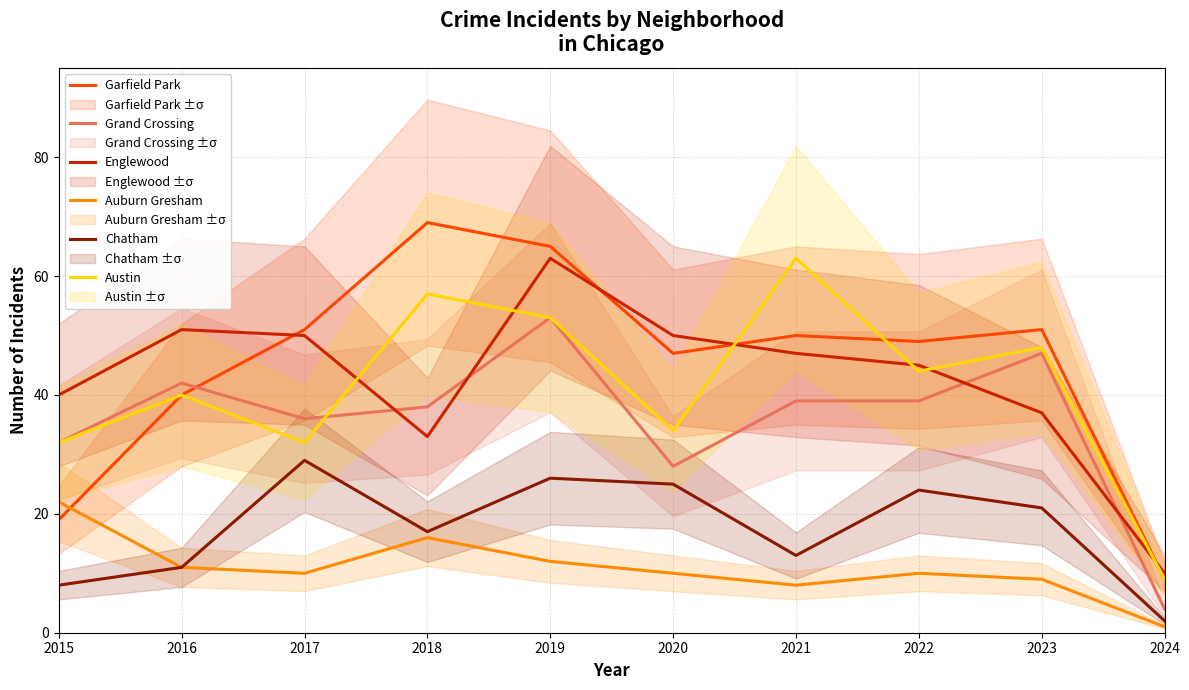

Does the chart have visible grid lines?

Yes